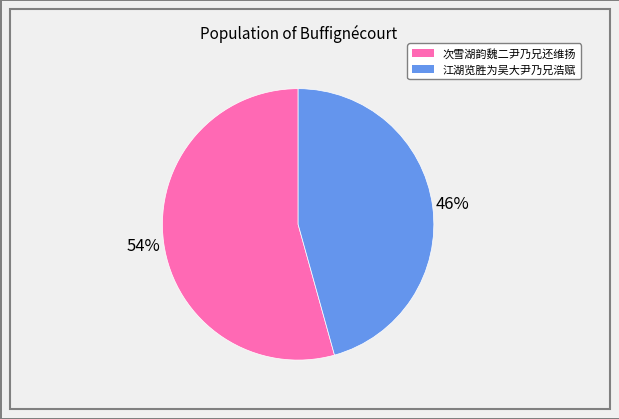

To the nearest percent, what is the average slice percentage?

50%